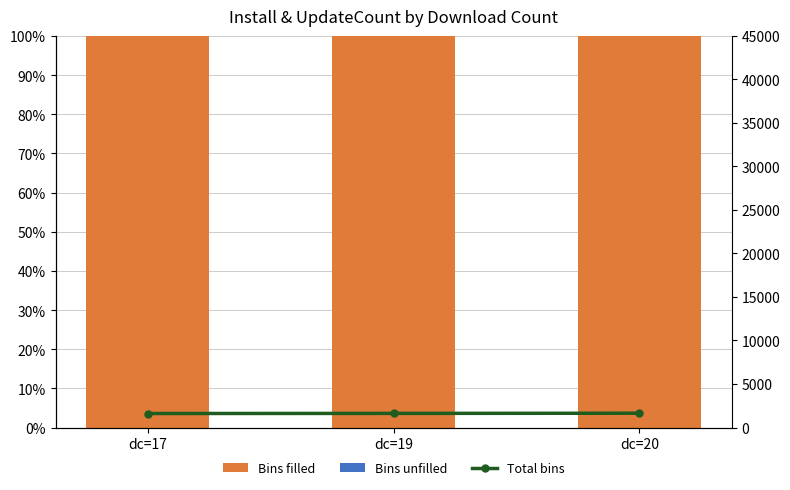

What is the value of the Bins unfilled bar at the 3rd from the left?

0.1